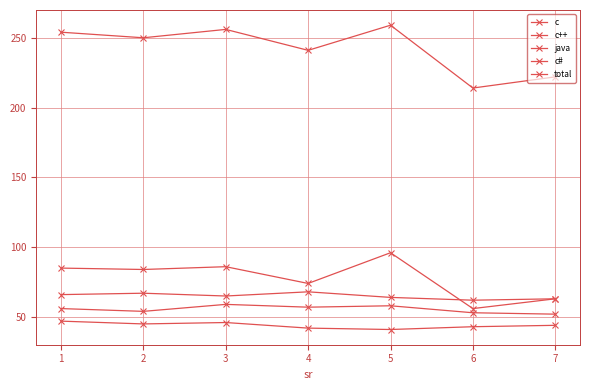

Which series has the largest total across all categories?

total